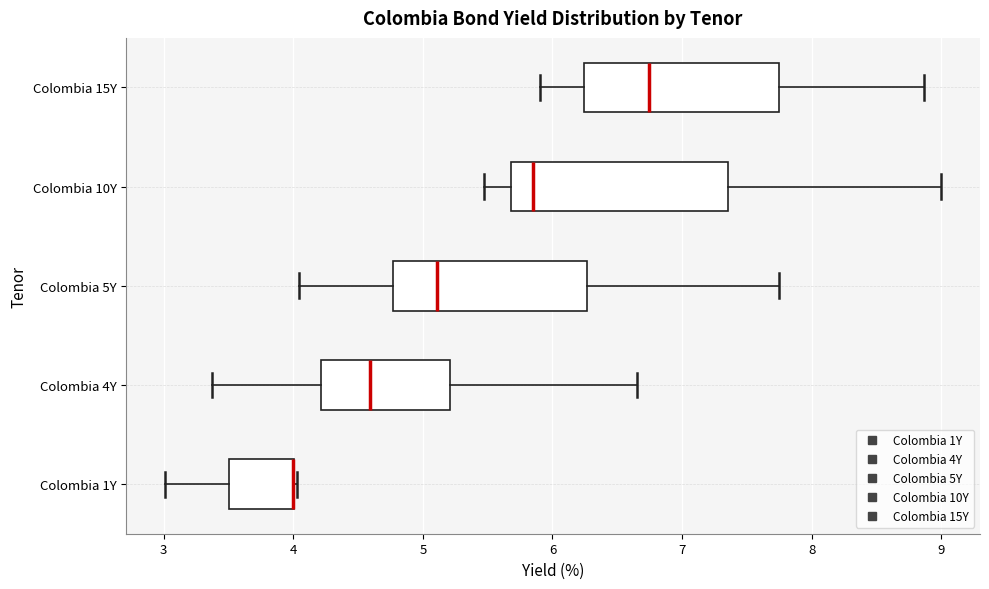

Which box is the widest, from its left edge to its right edge?

Colombia 10Y